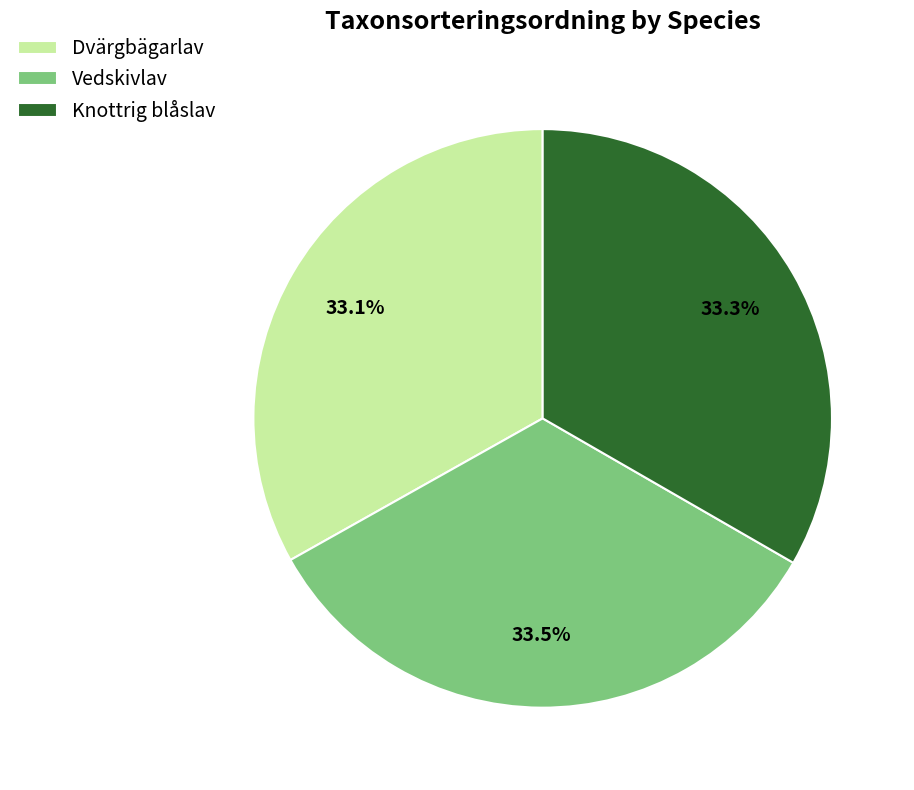

Is there any slice that represents more than half of the pie?

No